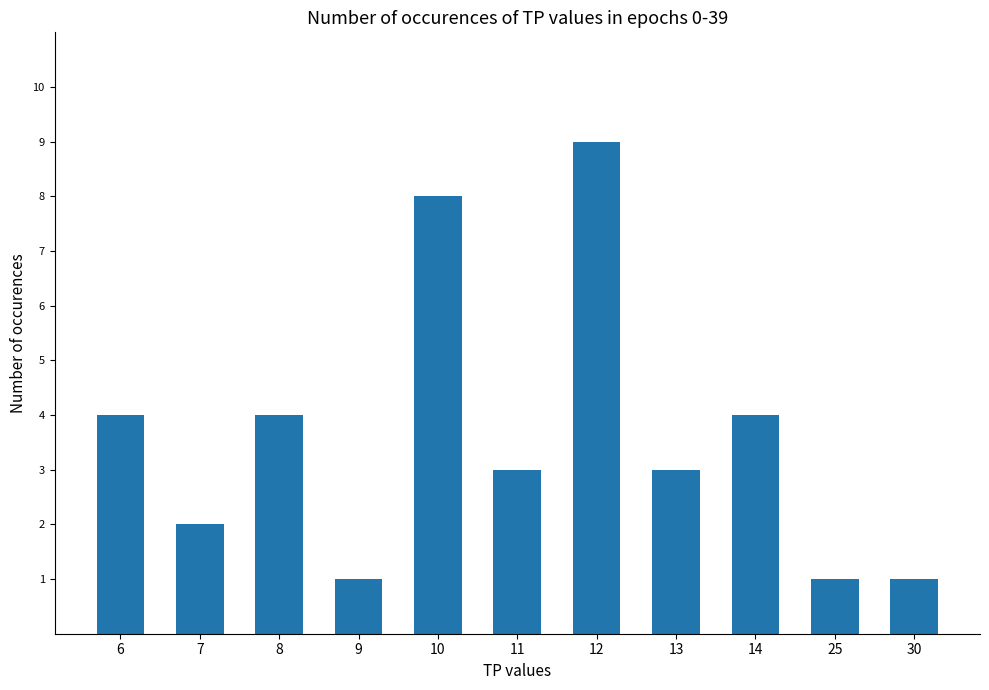

What is the value of the 6th bar from the left?

3